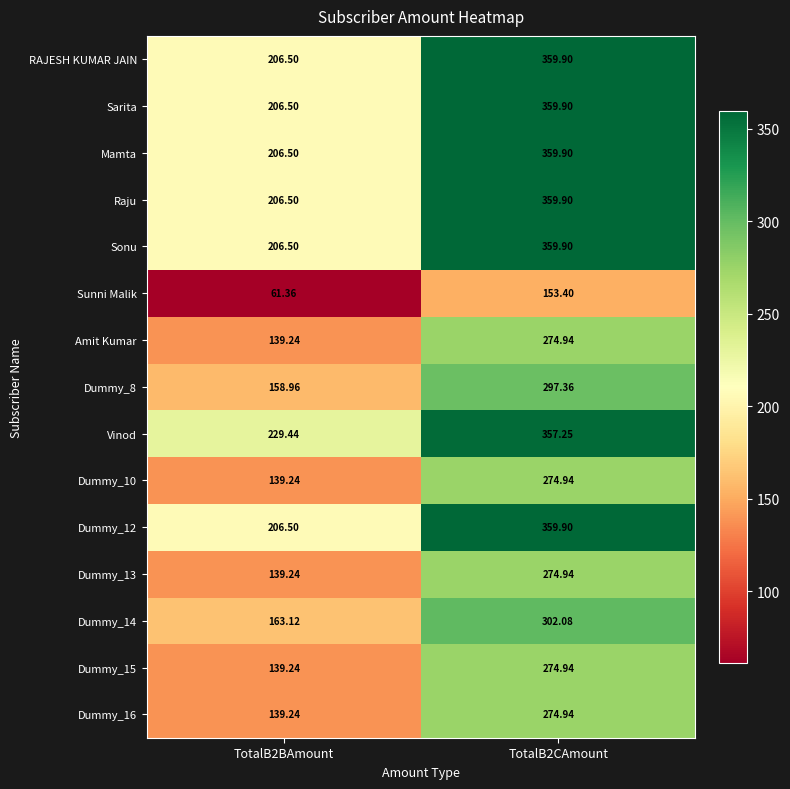

Which series has the largest total across all categories?

Vinod